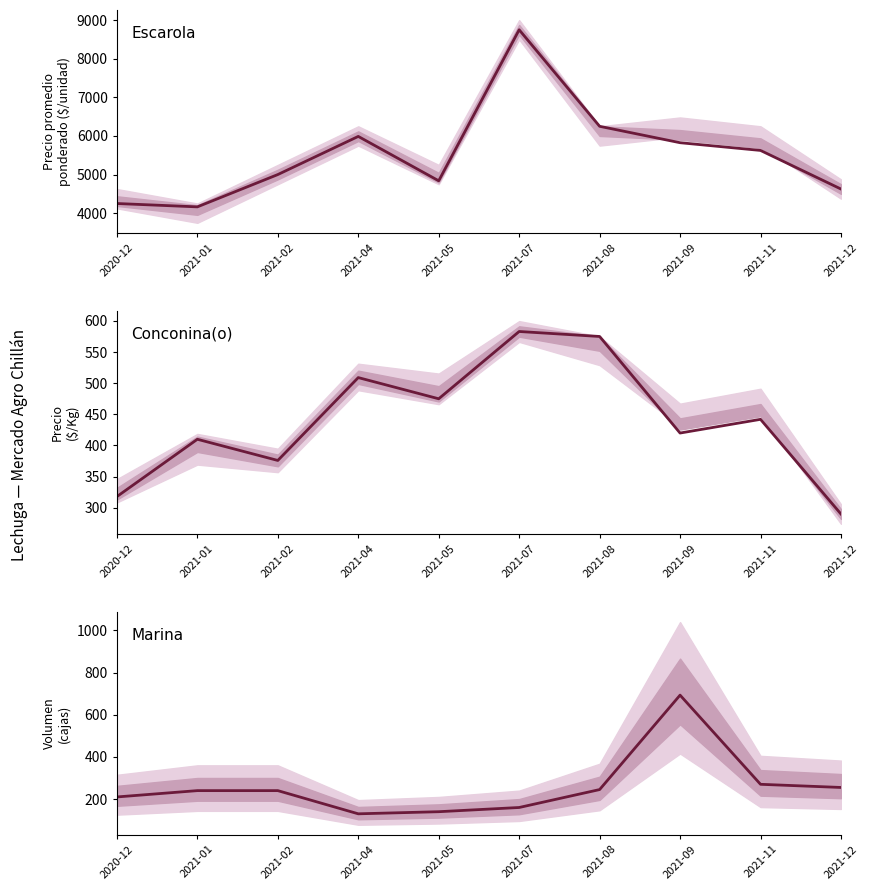

Which series has the largest range (max minus min)?

Precio promedio ponderado